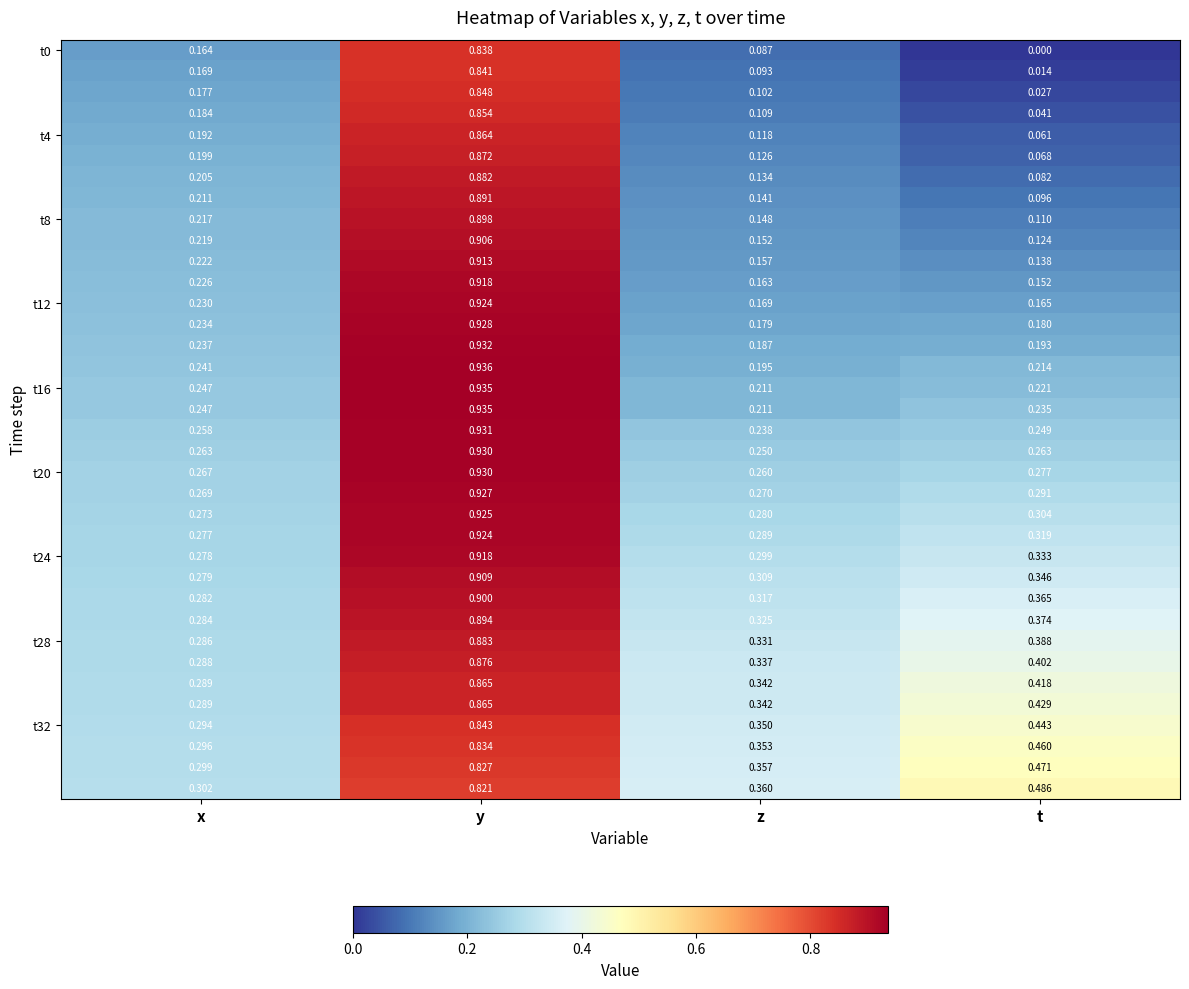

At which category is the sum across all series the highest?

y